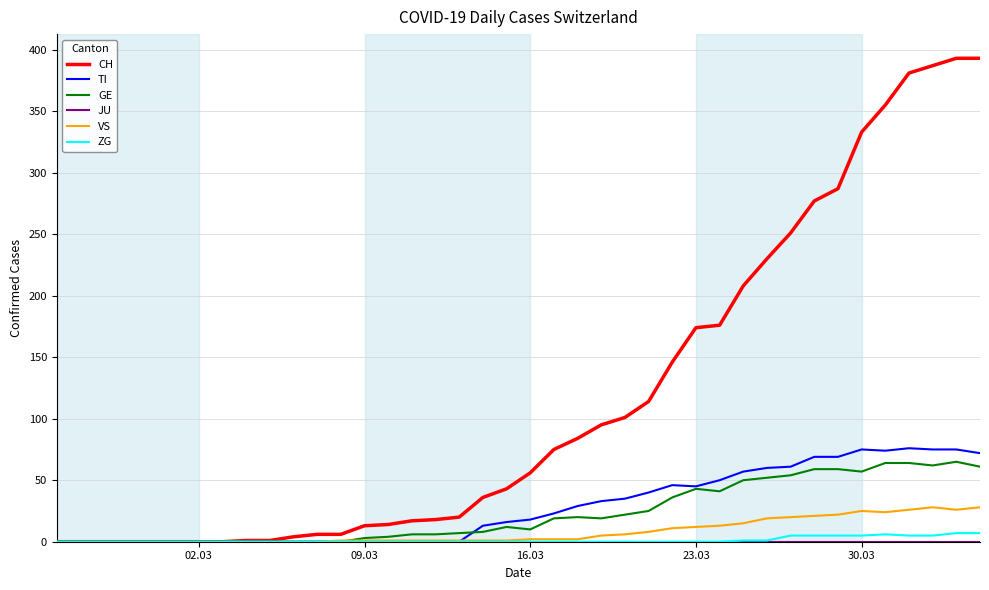

How many categories are shown in the chart?

40